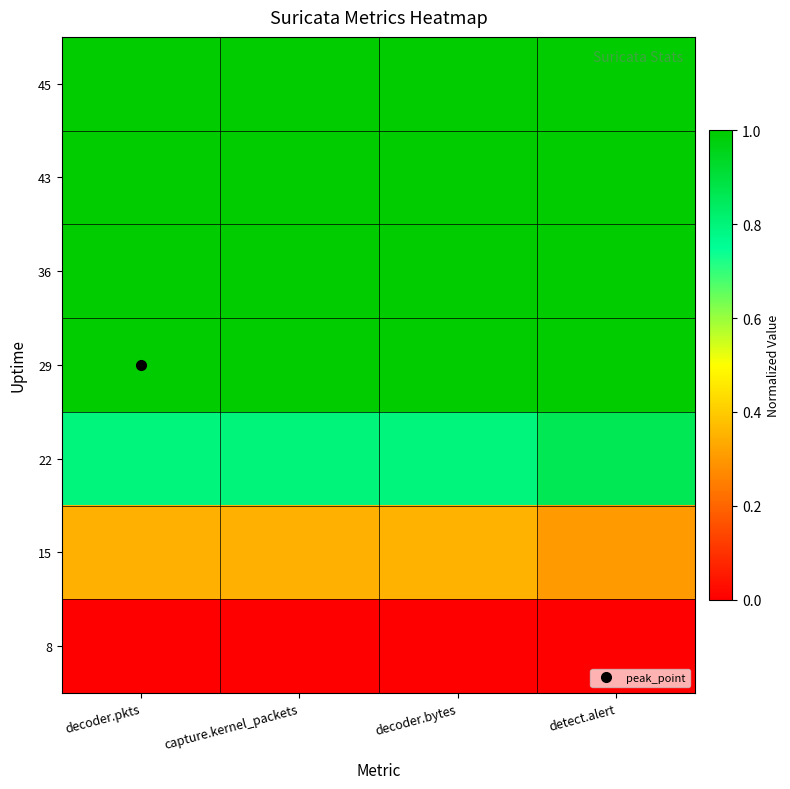

Reading left to right, extract all data points from this chart.

8: decoder.pkts=0.0	capture.kernel_packets=0.0	decoder.bytes=0.0	detect.alert=0.0
15: decoder.pkts=0.3	capture.kernel_packets=0.3	decoder.bytes=0.3	detect.alert=0.3
22: decoder.pkts=0.8	capture.kernel_packets=0.8	decoder.bytes=0.8	detect.alert=0.9
29: decoder.pkts=1.0	capture.kernel_packets=1.0	decoder.bytes=1.0	detect.alert=1.0
36: decoder.pkts=1.0	capture.kernel_packets=1.0	decoder.bytes=1.0	detect.alert=1.0
43: decoder.pkts=1.0	capture.kernel_packets=1.0	decoder.bytes=1.0	detect.alert=1.0
45: decoder.pkts=1.0	capture.kernel_packets=1.0	decoder.bytes=1.0	detect.alert=1.0